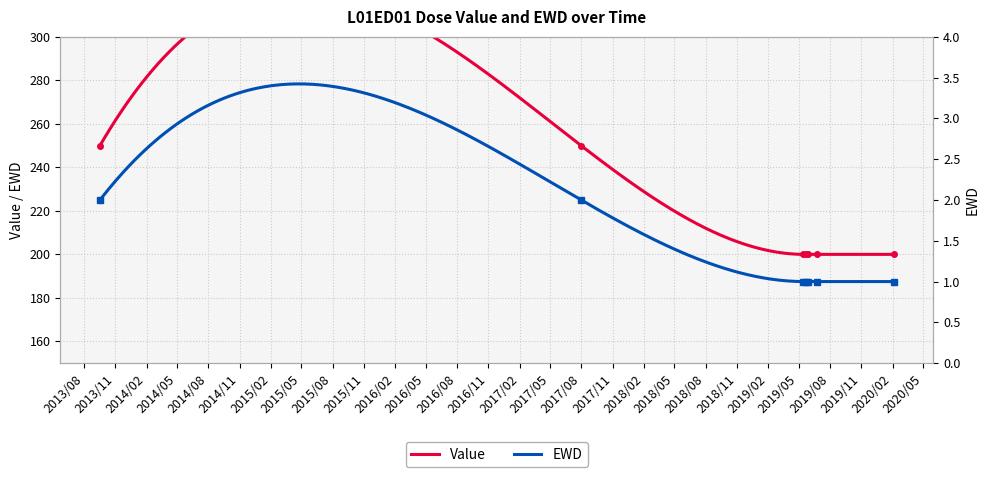

How many series are shown in this chart?

2